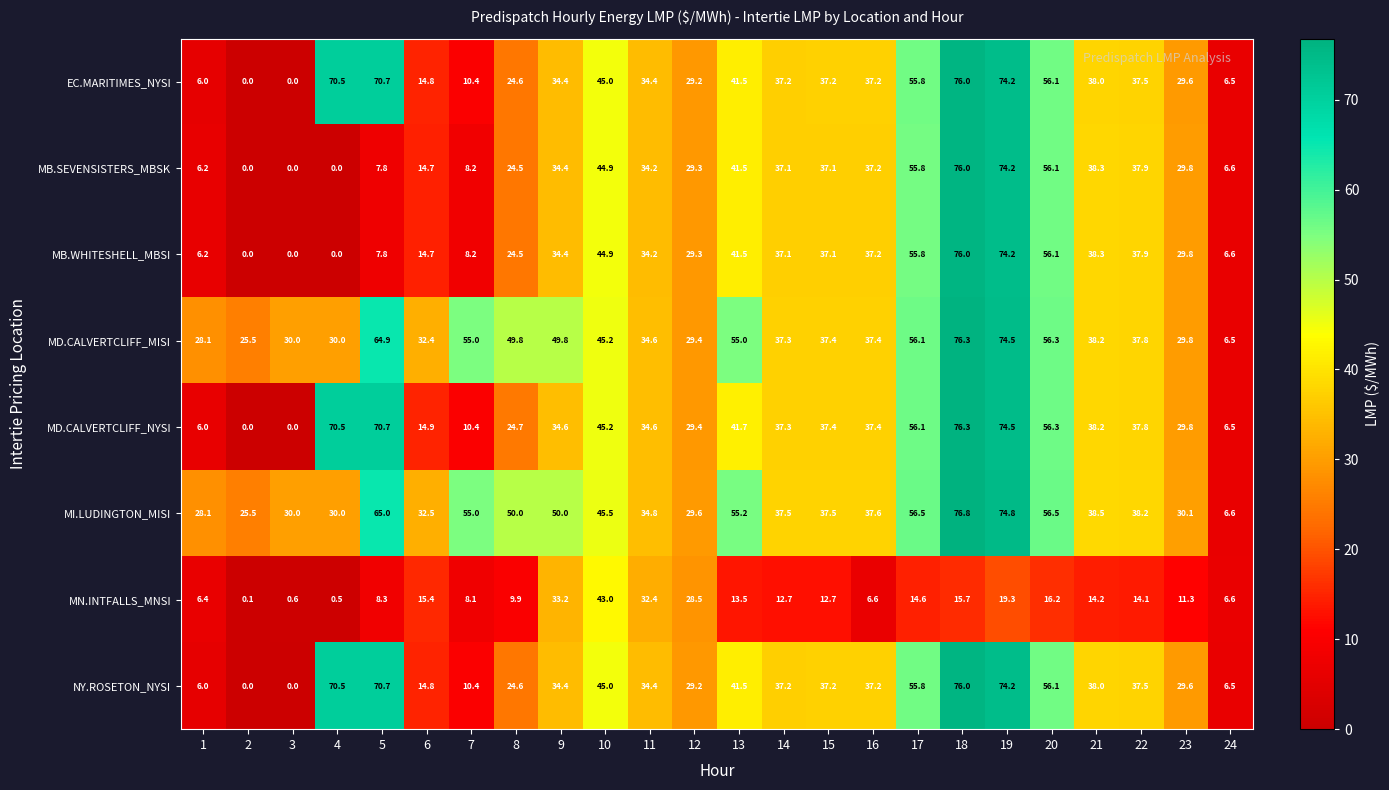

How many categories are shown in the chart?

24